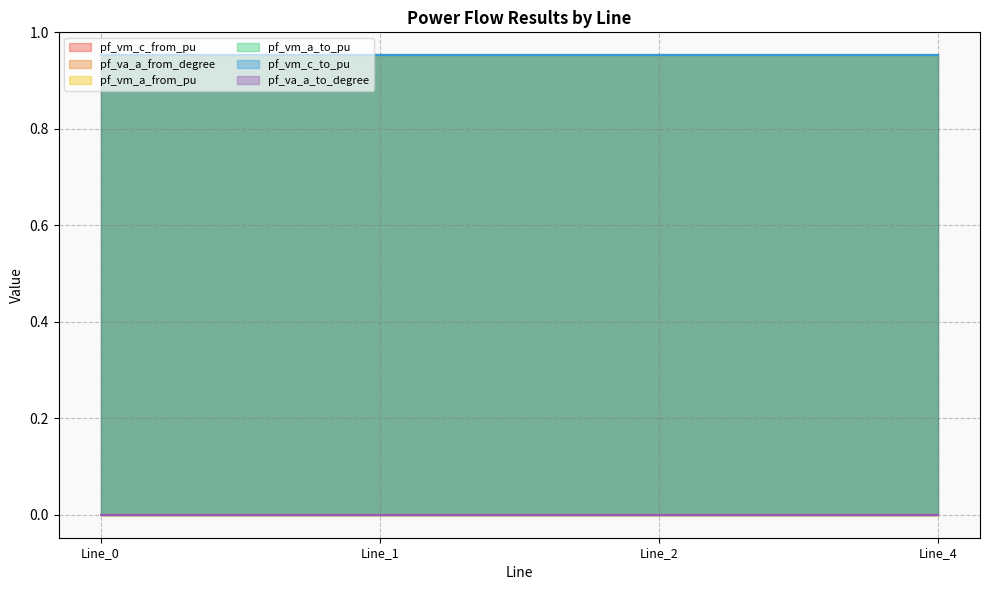

What are all the series names shown in the legend?

pf_vm_c_from_pu, pf_va_a_from_degree, pf_vm_a_from_pu, pf_vm_a_to_pu, pf_vm_c_to_pu, pf_va_a_to_degree